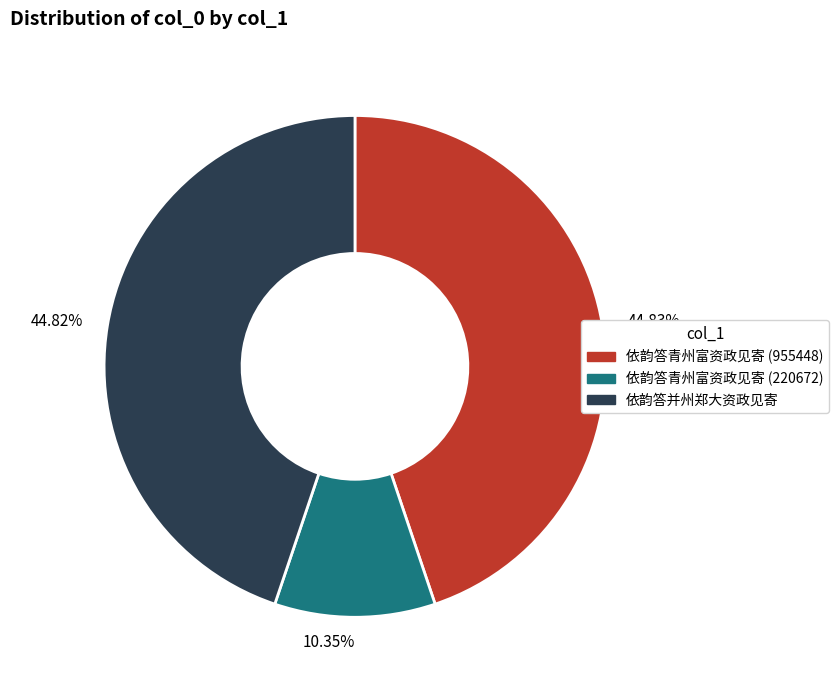

Does any single category account for the majority?

No